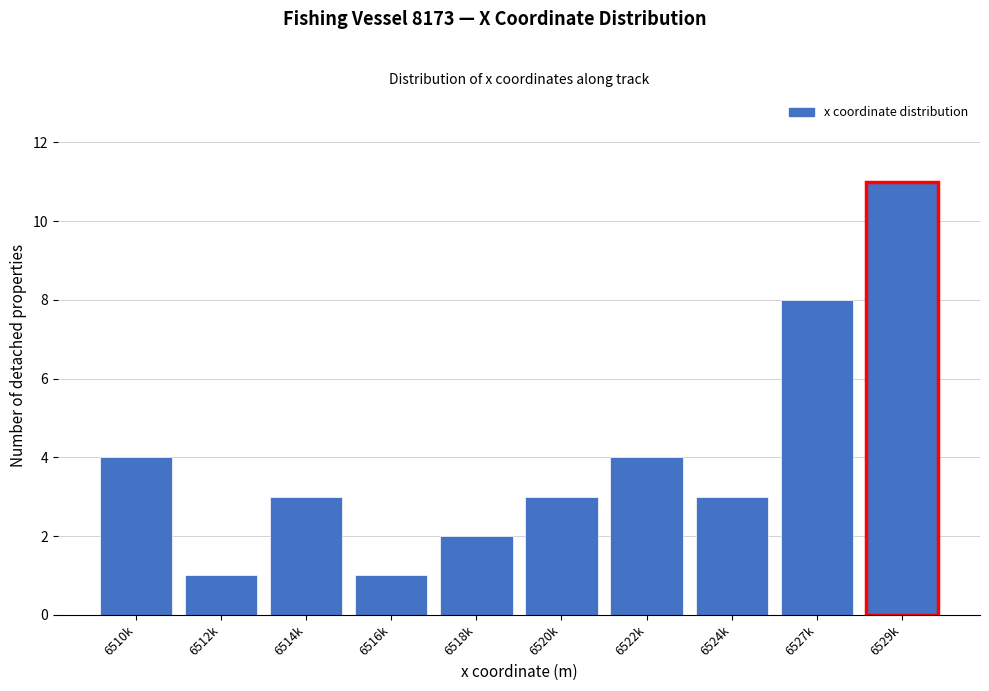

Reading left to right, transcribe all the data shown in this chart.

4	1	3	1	2	3	4	3	8	11